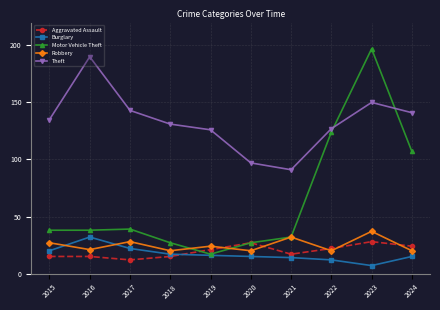

Is it true that Motor Vehicle Theft equals 171 at 2022?

False